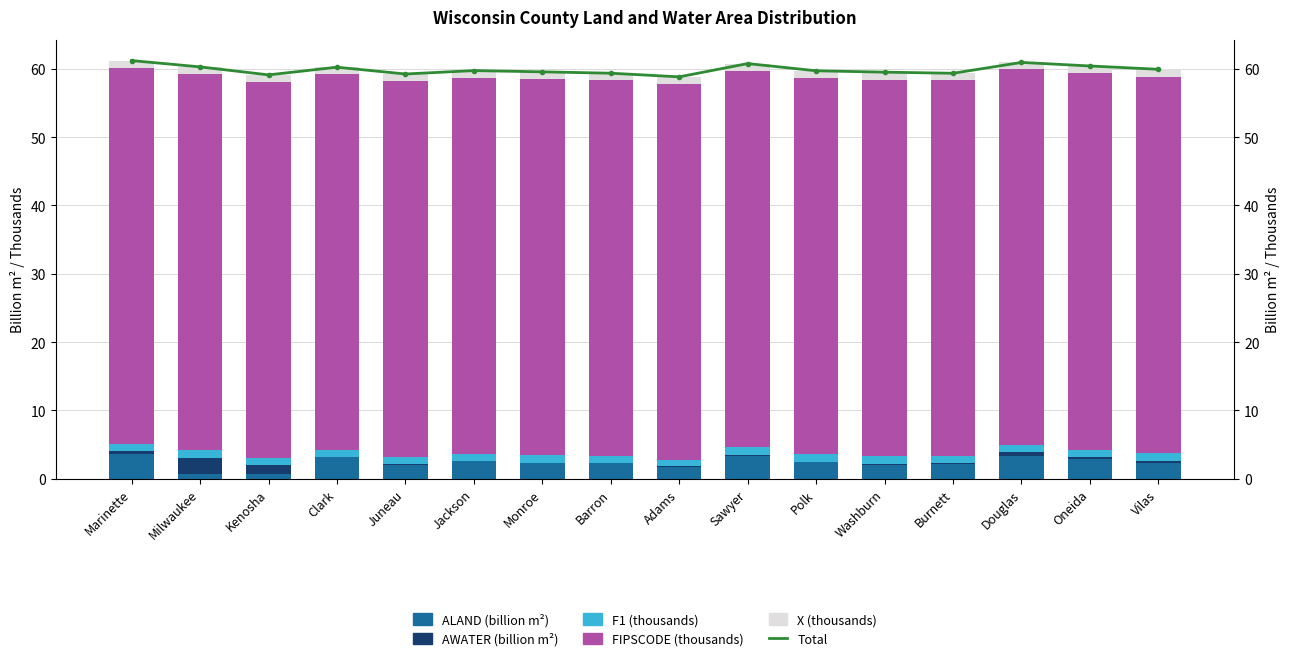

Reading left to right, what are all the values shown in this chart?

Total: 61.2	60.3	59.1	60.2	59.2	59.7	59.6	59.4	58.8	60.8	59.7	59.5	59.3	60.9	60.4	59.9
ALAND (billion m²): 3.6	0.6	0.7	3.1	2.0	2.6	2.3	2.2	1.7	3.3	2.4	2.1	2.1	3.4	2.9	2.2
AWATER (billion m²): 0.4	2.5	1.2	0.0	0.1	0.0	0.0	0.1	0.1	0.2	0.1	0.1	0.2	0.5	0.3	0.4
F1 (thousands): 1.1	1.1	1.0	1.0	1.0	1.0	1.1	1.0	1.0	1.1	1.1	1.1	1.0	1.0	1.1	1.1
FIPSCODE (thousands): 55.1	55.1	55.1	55.0	55.1	55.1	55.1	55.0	55.0	55.1	55.1	55.1	55.0	55.0	55.1	55.1
X (thousands): 1.1	1.1	1.0	1.0	1.0	1.0	1.1	1.0	1.0	1.1	1.1	1.1	1.0	1.0	1.1	1.1